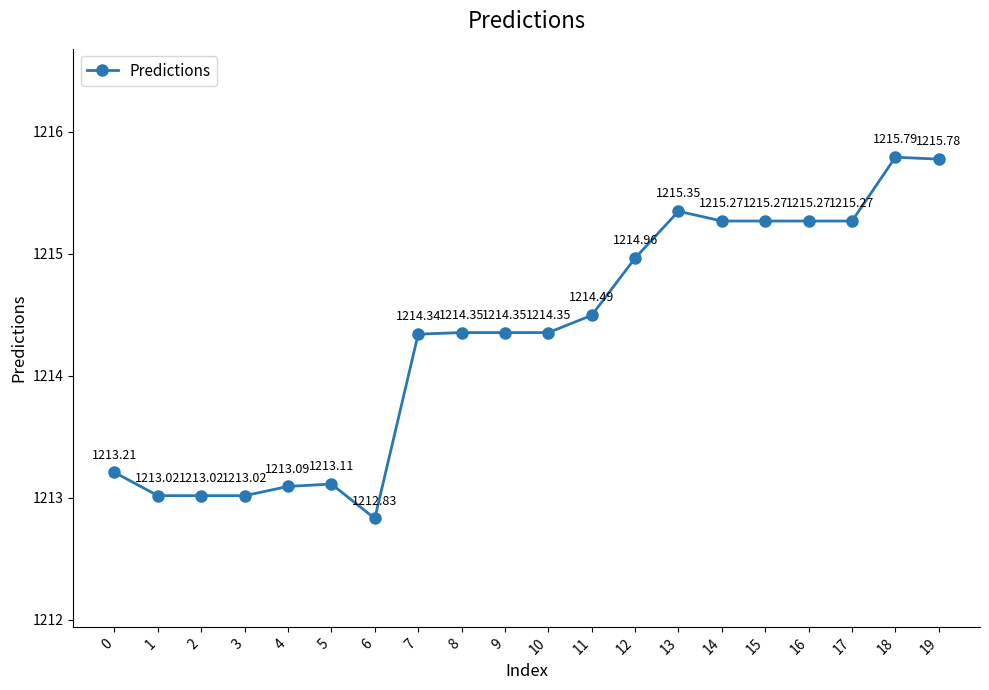

Which label corresponds to the largest value in the chart?

18